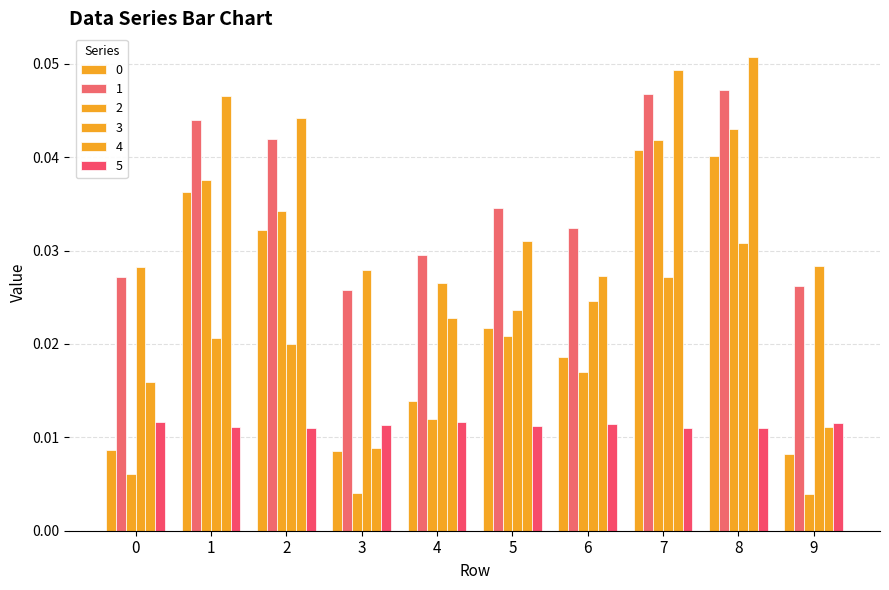

Where is 0 nearest to the value 0?

9